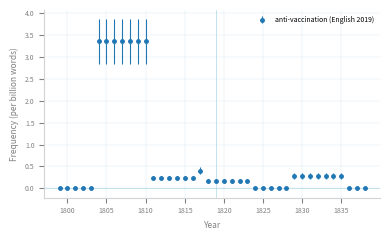

How many lines are shown in the chart?

1